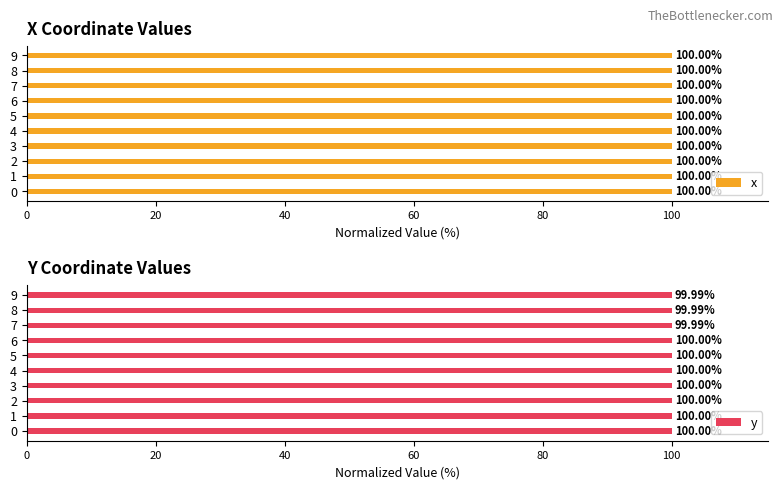

Reading right to left, transcribe all the data shown in this chart.

x: 100.0	100.0	100.0	100.0	100.0	100.0	100.0	100.0	100.0	100.0
y: 100.0	100.0	100.0	100.0	100.0	100.0	100.0	100.0	100.0	100.0